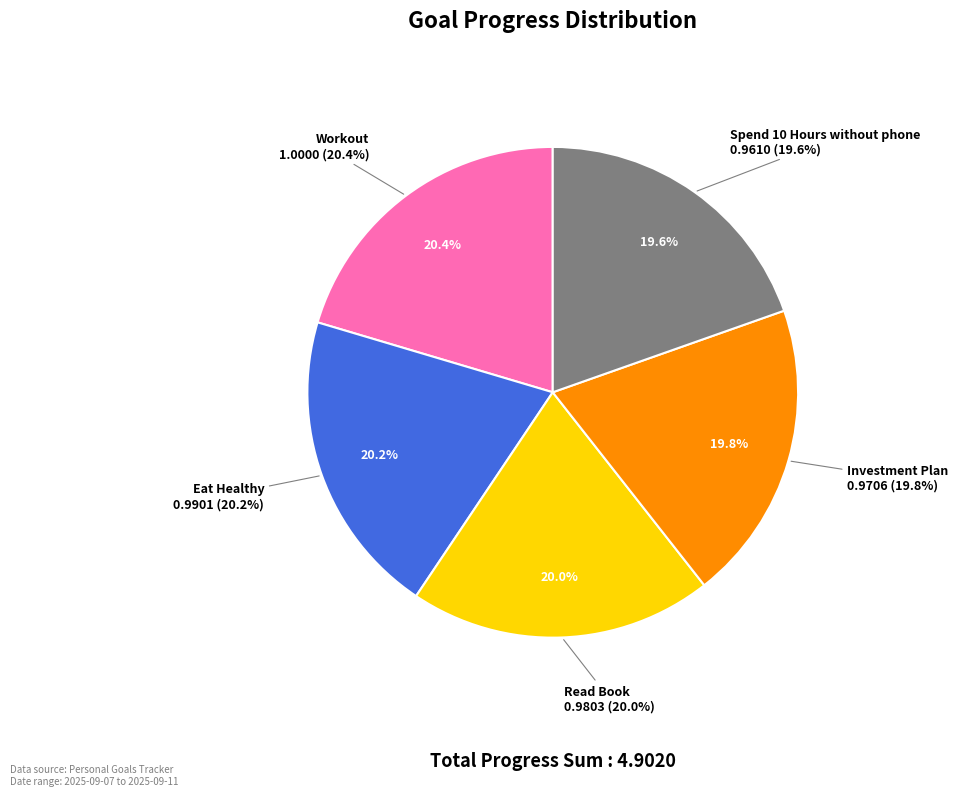

Does Spend 10 Hours without phone account for over 50% of the chart?

No